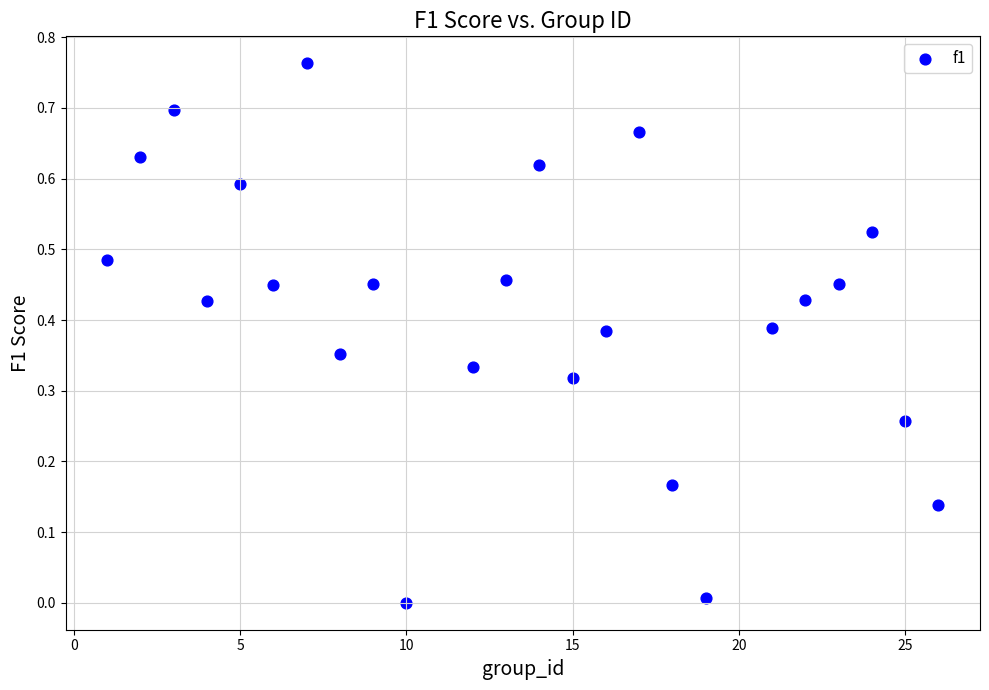

What is the range of X values (max minus min)?

25.0